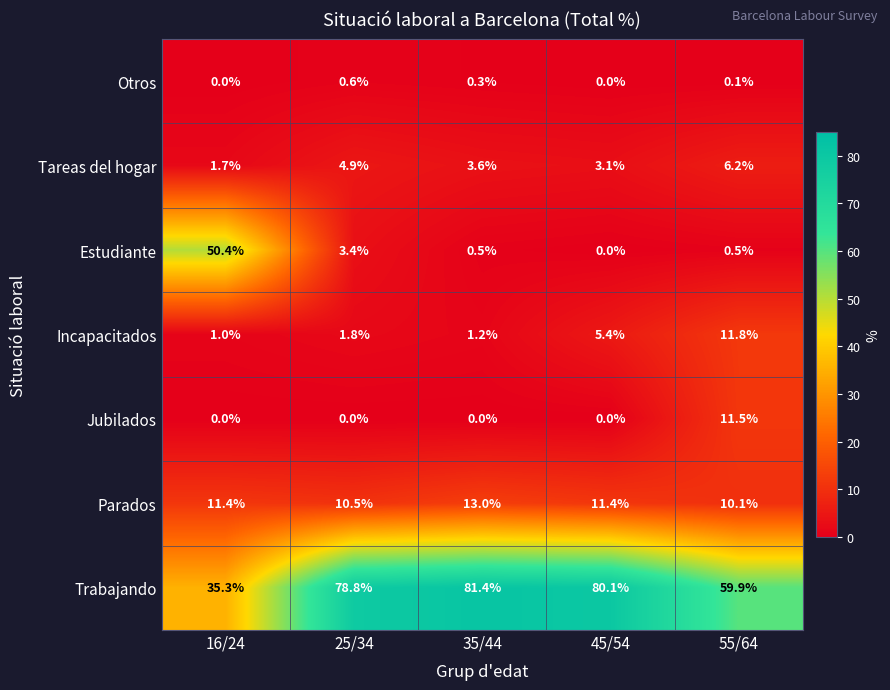

Which series changed the most between 35/44 and 55/64?

Trabajando